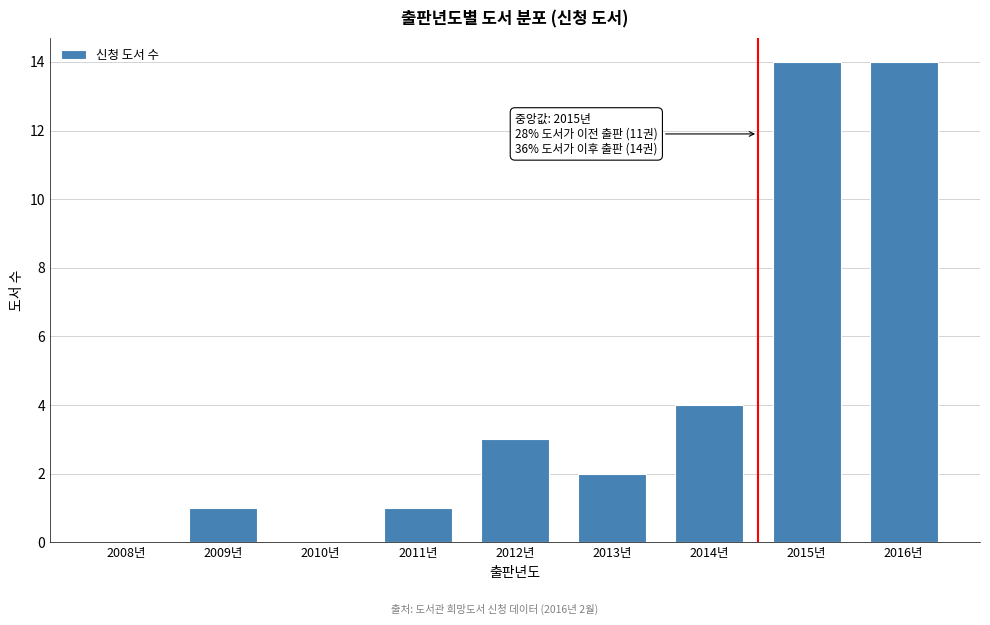

Reading right to left, what are all the values shown in this chart?

2016년=14	2015년=14	2014년=4	2013년=2	2012년=3	2011년=1	2010년=0	2009년=1	2008년=0